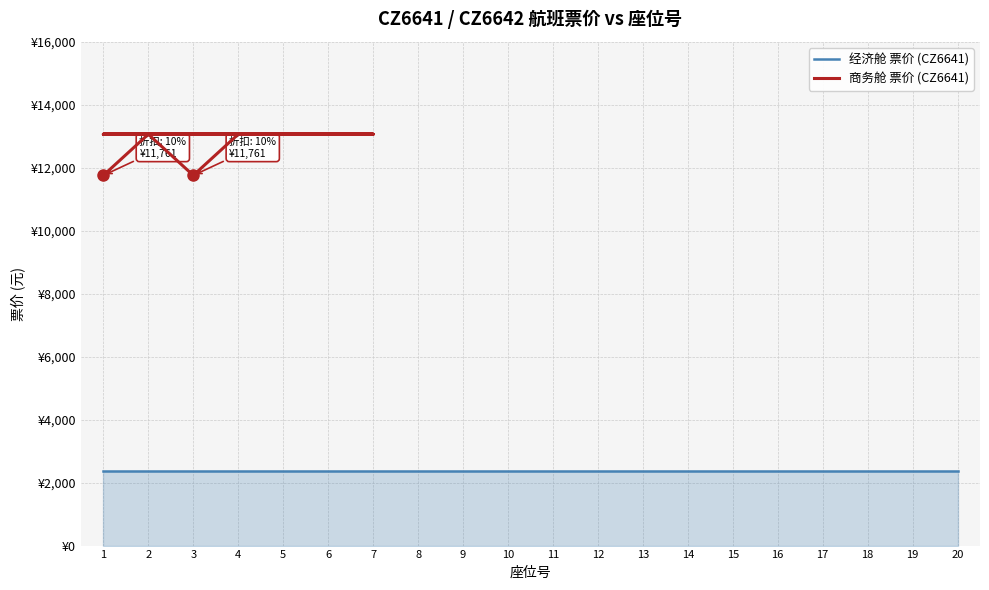

What is the value of the 商务舱 票价 (CZ6641) point at the 7th from the left?

13068.0